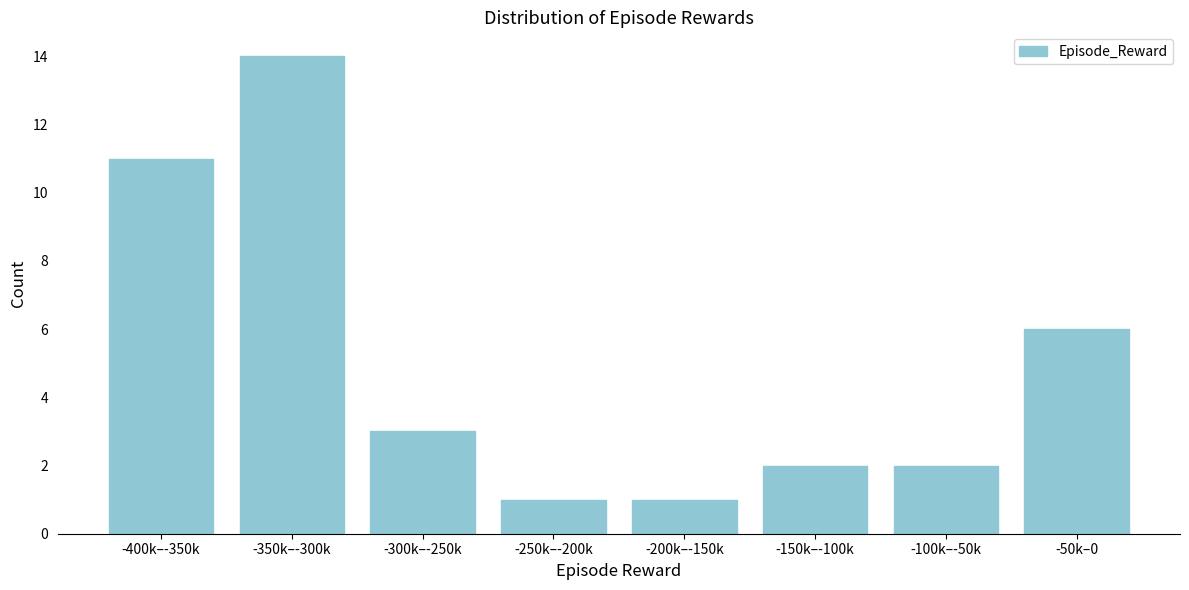

Reading left to right, what are all the values shown in this chart?

-400k–-350k=11	-350k–-300k=14	-300k–-250k=3	-250k–-200k=1	-200k–-150k=1	-150k–-100k=2	-100k–-50k=2	-50k–0=6